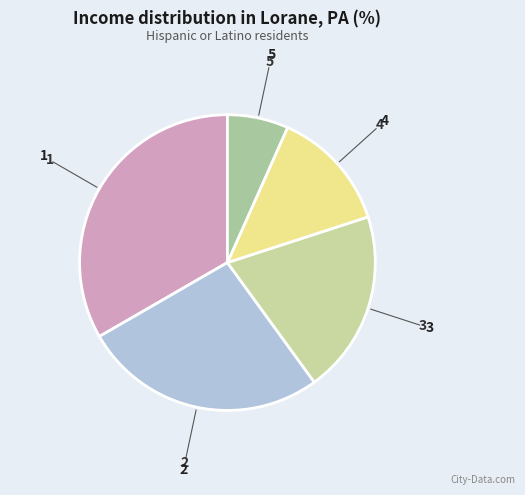

The 3 slice represents 20% of the pie. True or false?

True